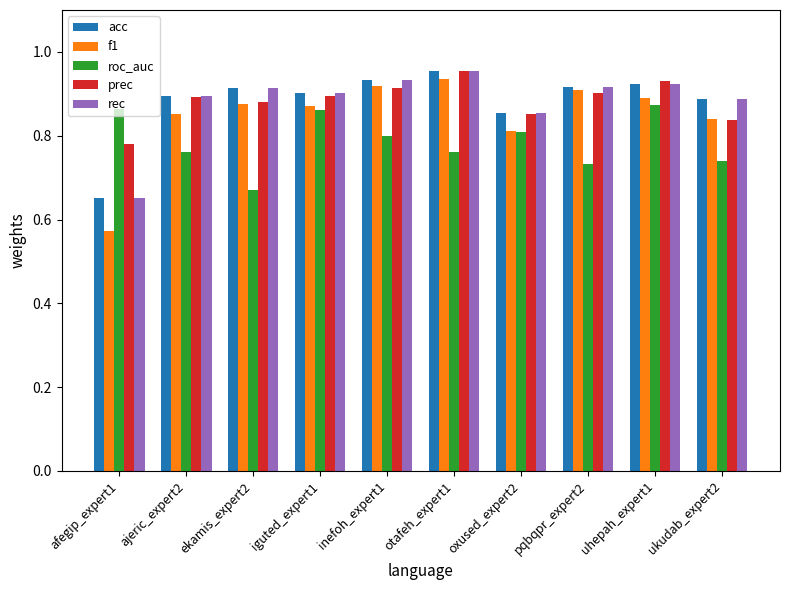

How many bars are there in total?

50